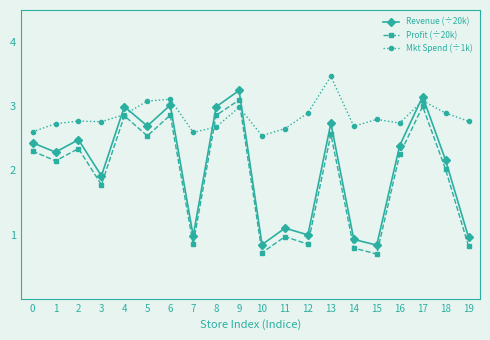

Is it true that Revenue (÷20k) equals 1.4 at 7?

False